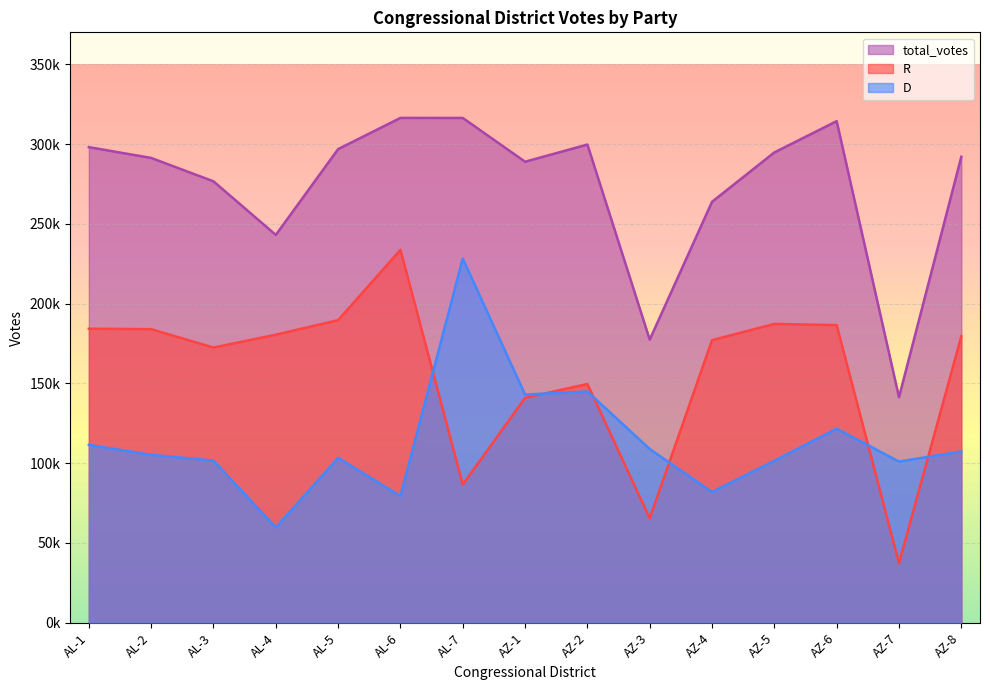

What is the difference between the R values at AZ-5 and AZ-6?

767